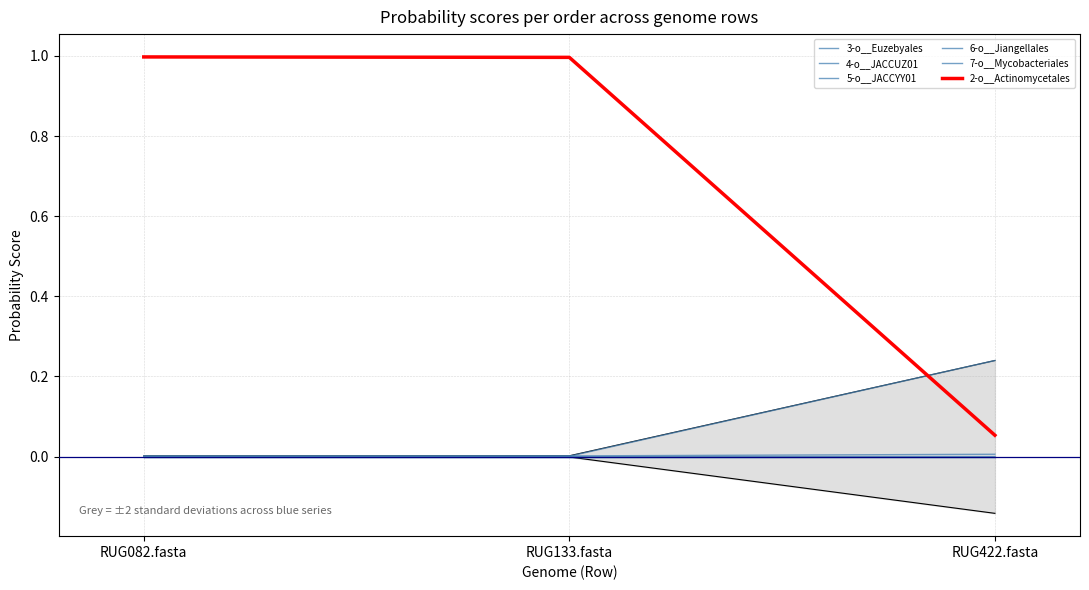

What are all the series names shown in the legend?

3-o__Euzebyales, 4-o__JACCUZ01, 5-o__JACCYY01, 6-o__Jiangellales, 7-o__Mycobacteriales, 2-o__Actinomycetales